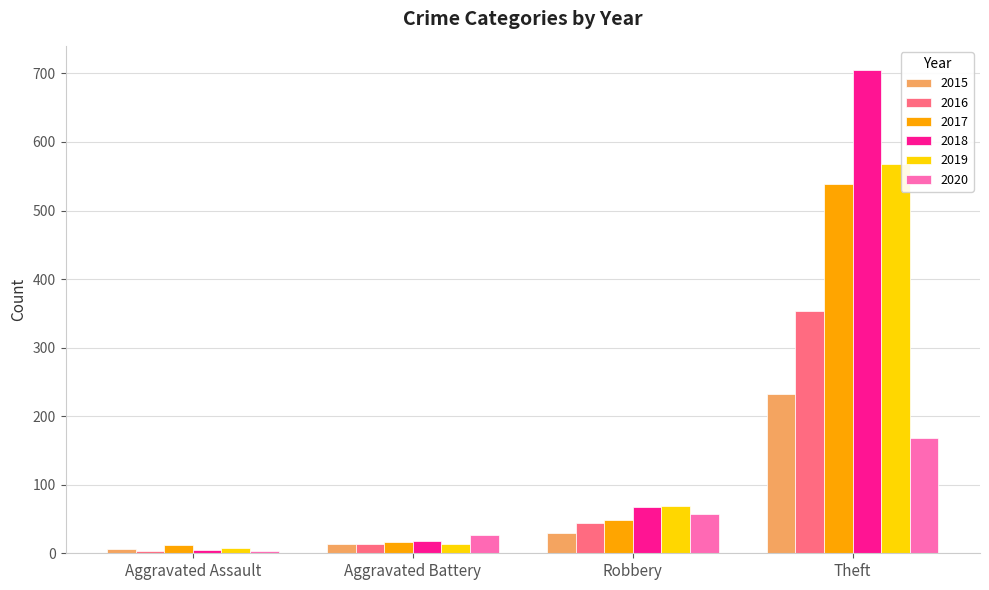

What is the sum of all 2018 values?

795